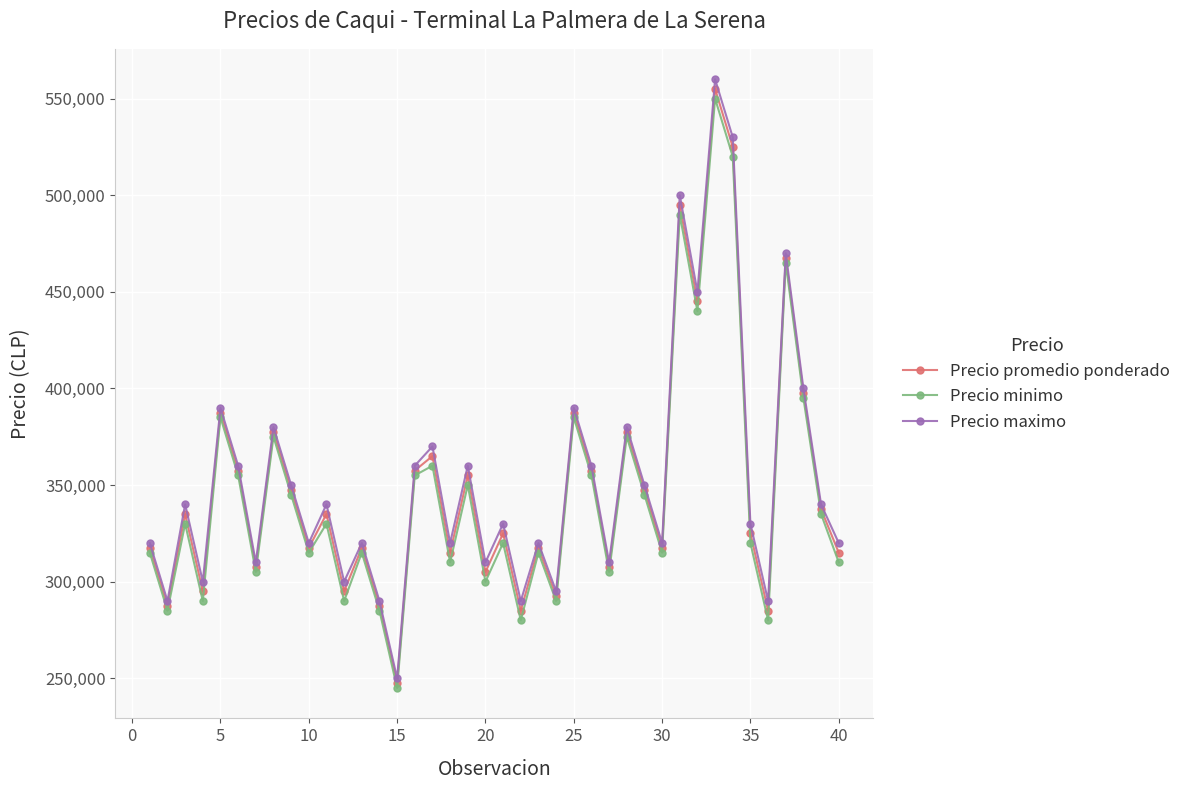

True or false: Precio minimo and Precio maximo intersect in this chart.

False